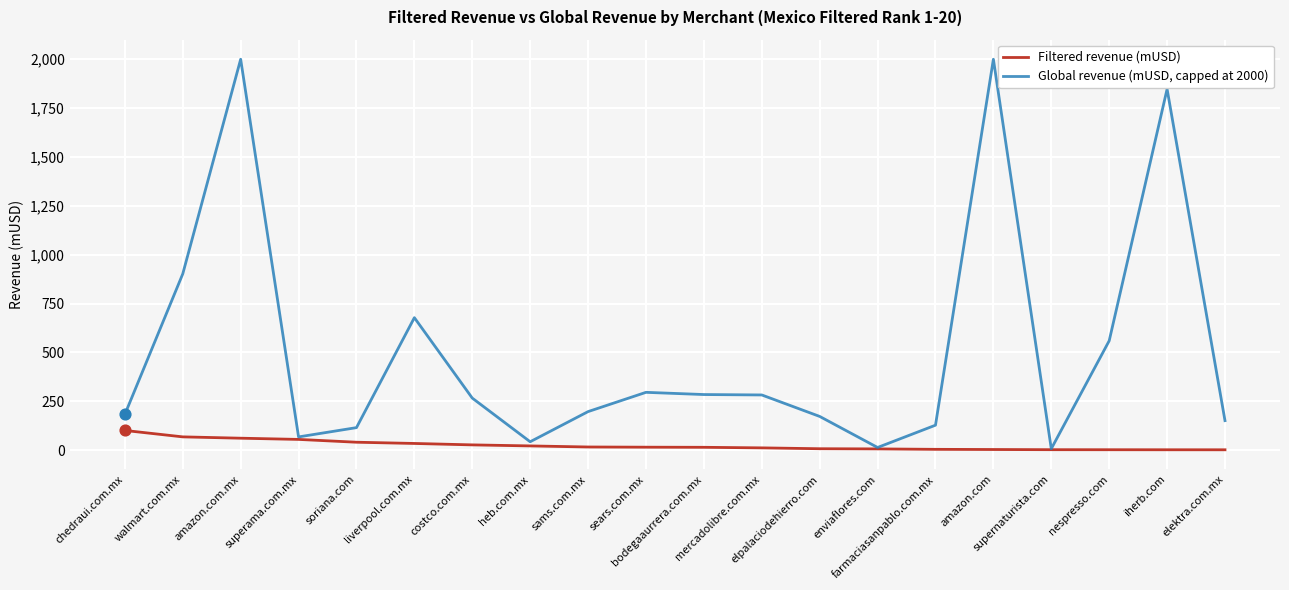

Which series has the widest spread of values?

Global revenue (mUSD, capped at 2000)